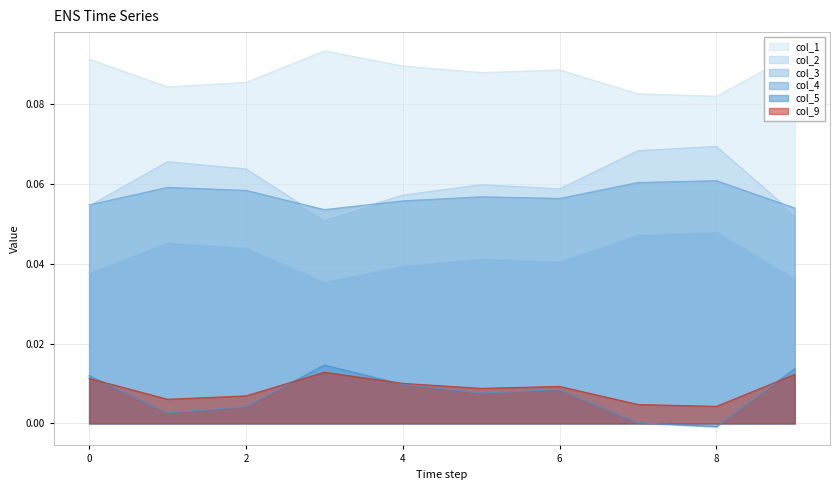

What is the sum of the col_4 values at 2 and 3?

0.1